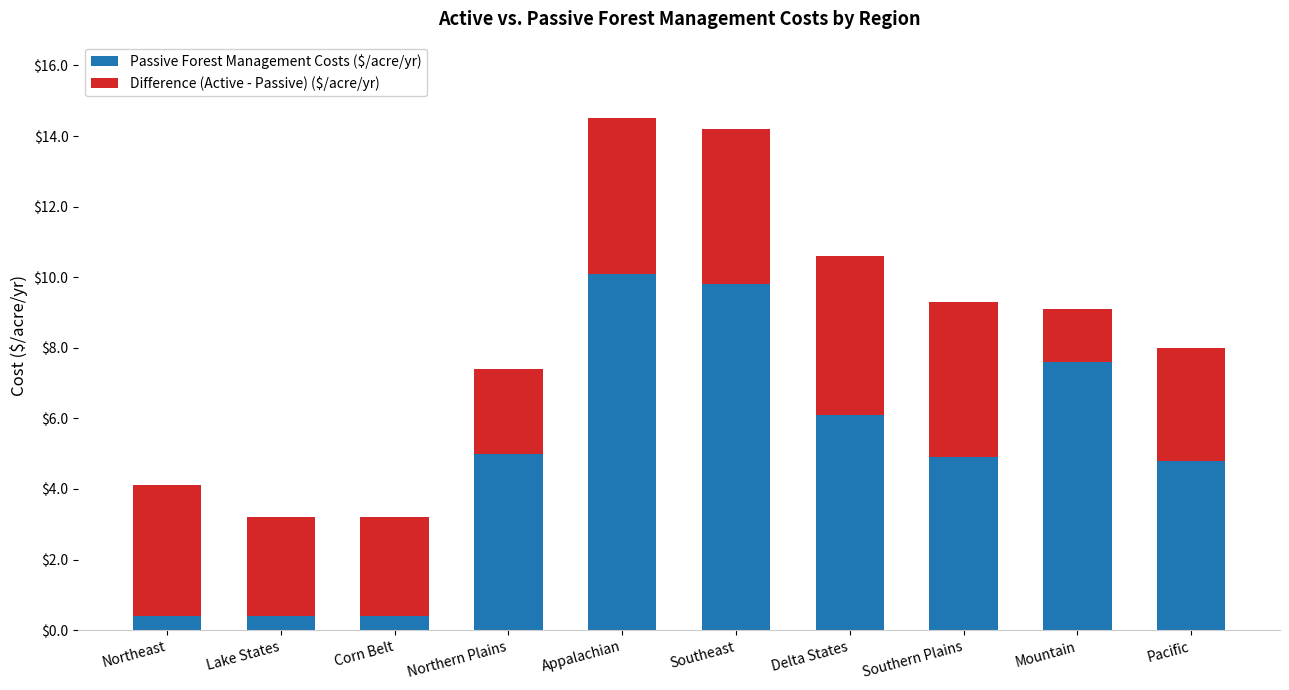

Are the bars grouped side by side (vs. stacked)?

No